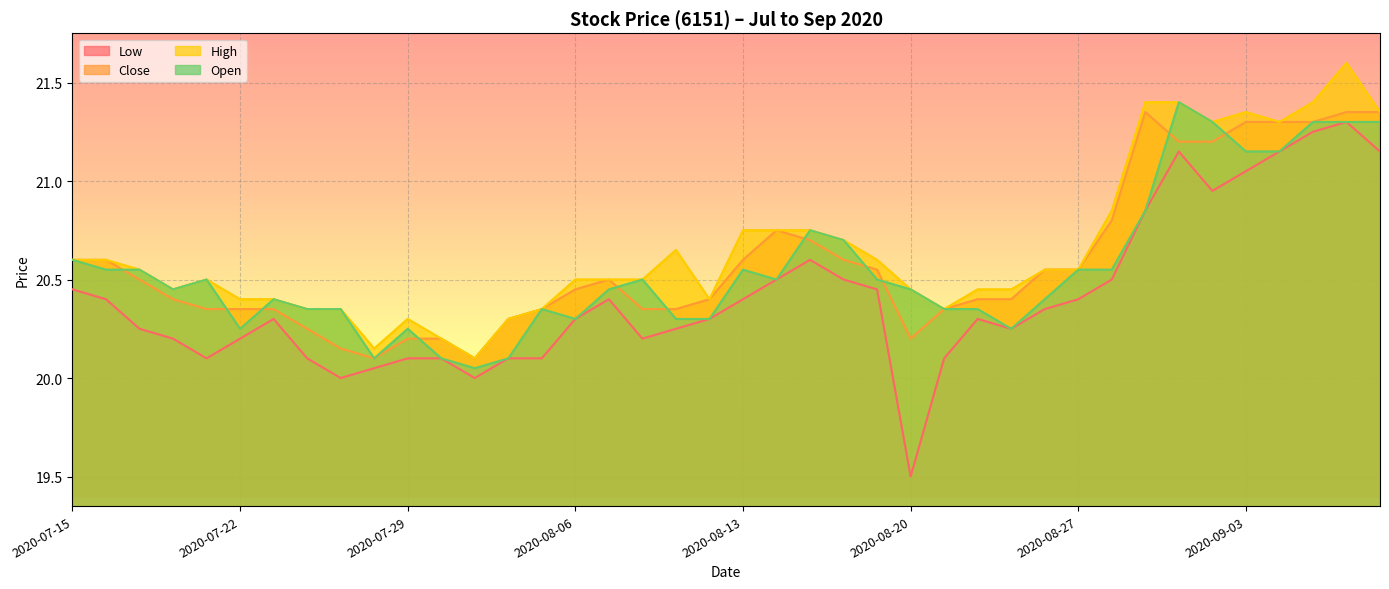

What is the label of the 9th point from the left?

2020-07-27